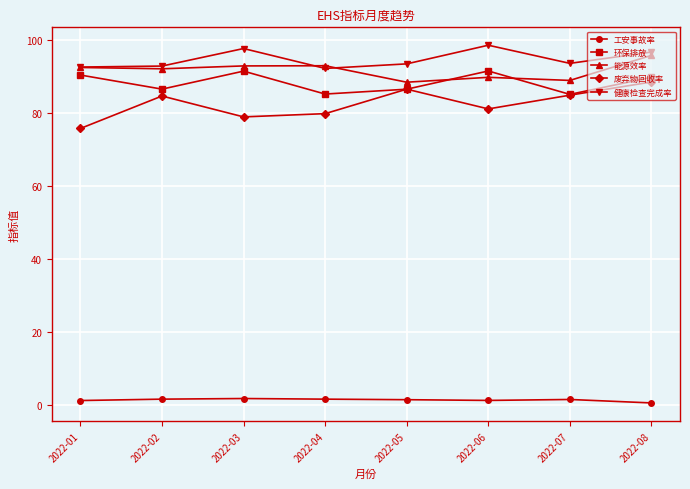

True or false: 工安事故率 and 健康检查完成率 cross at least once.

False